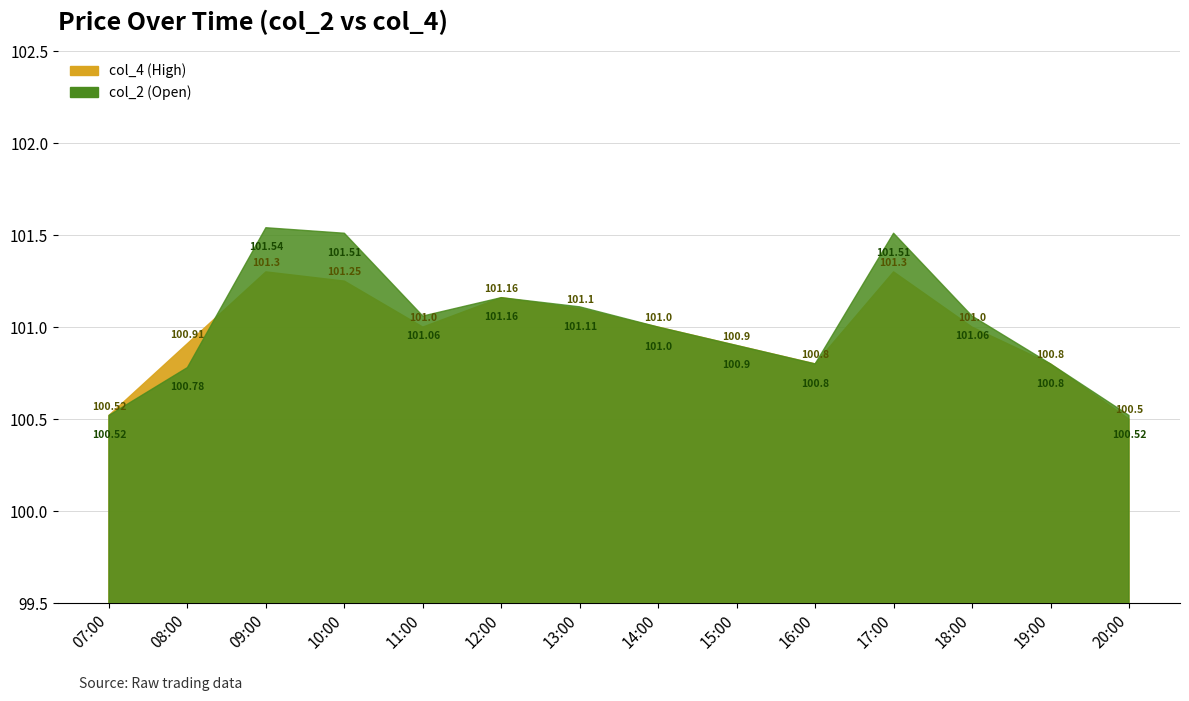

What is the label of the 8th point from the left?

14:00